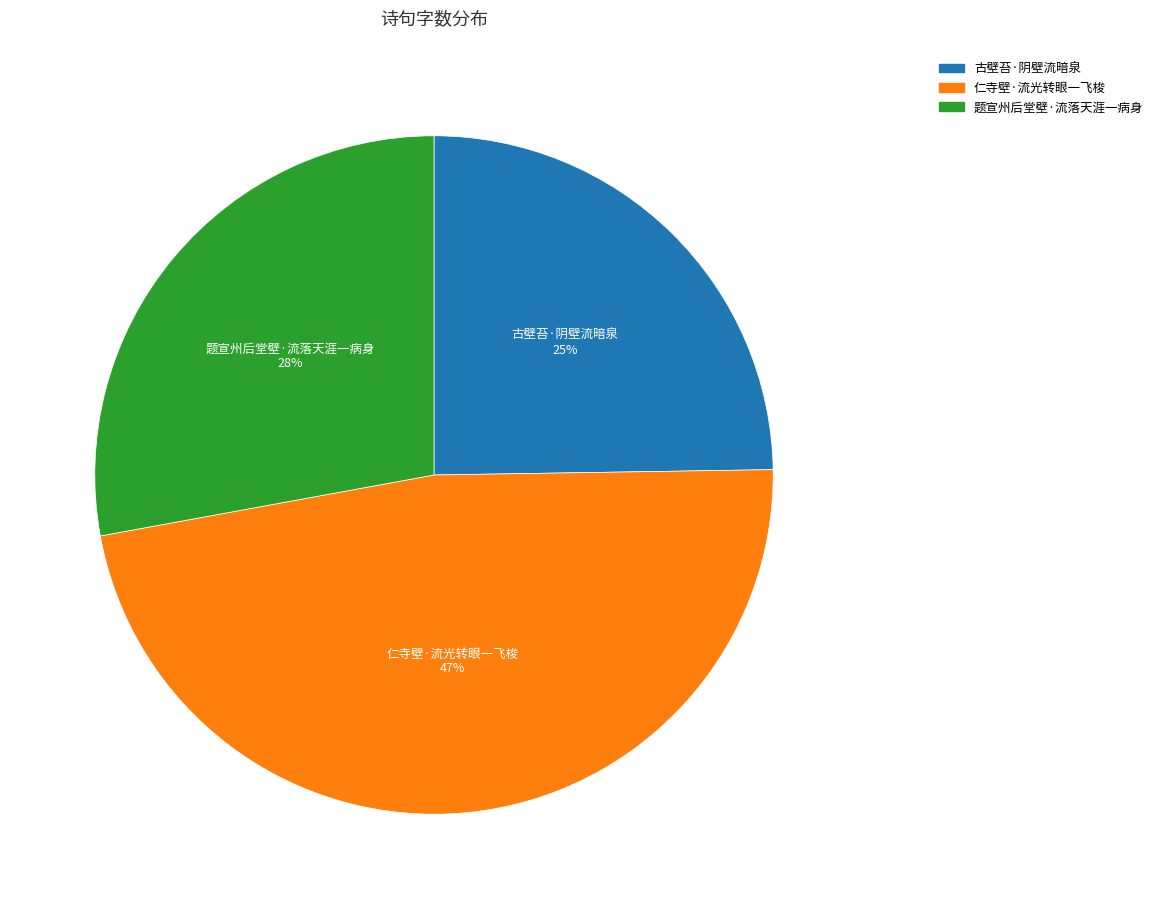

Which slice is the largest?

仁寺壁·流光转眼一飞梭